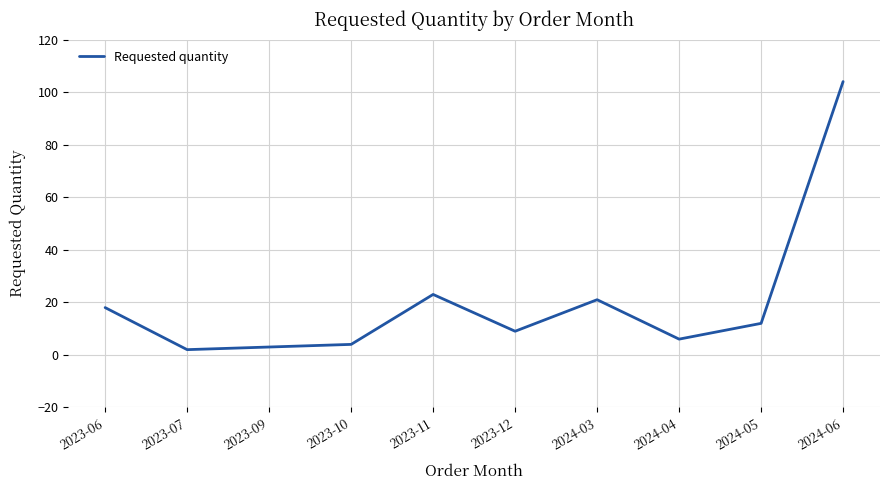

What is the average value?

20